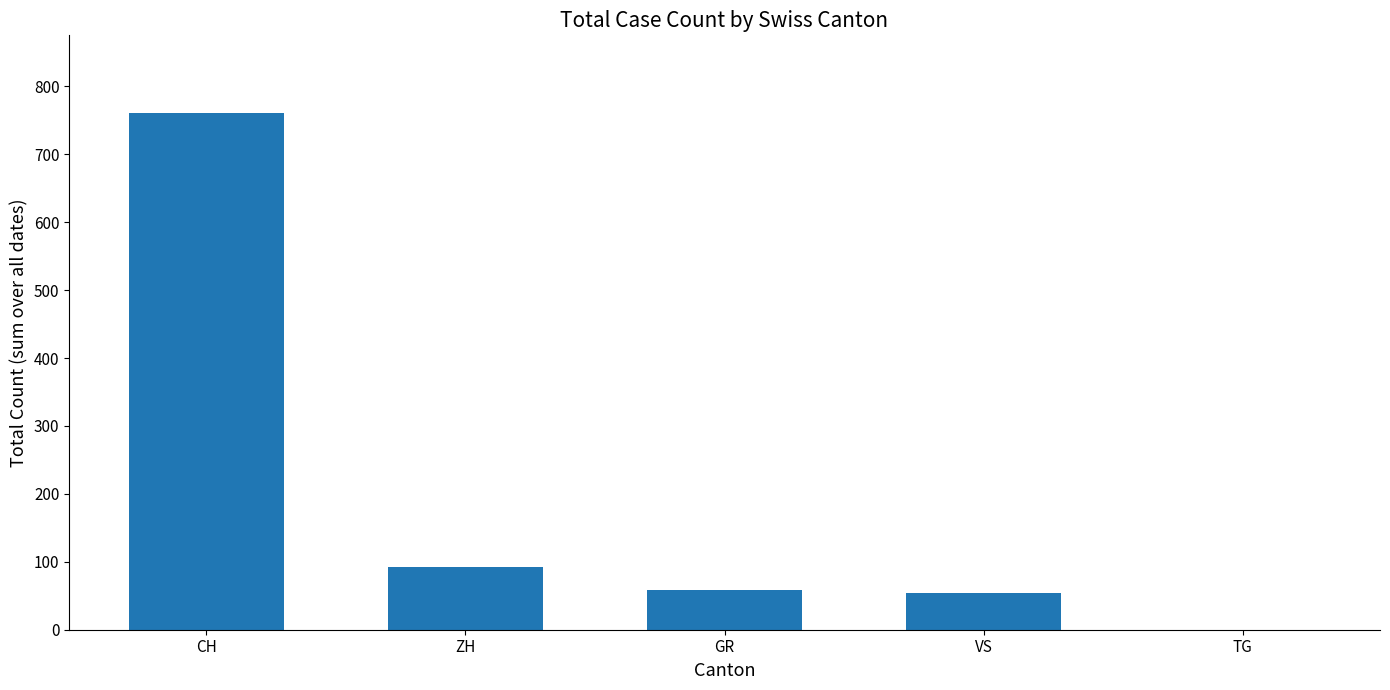

Which category has the highest value across all series?

CH